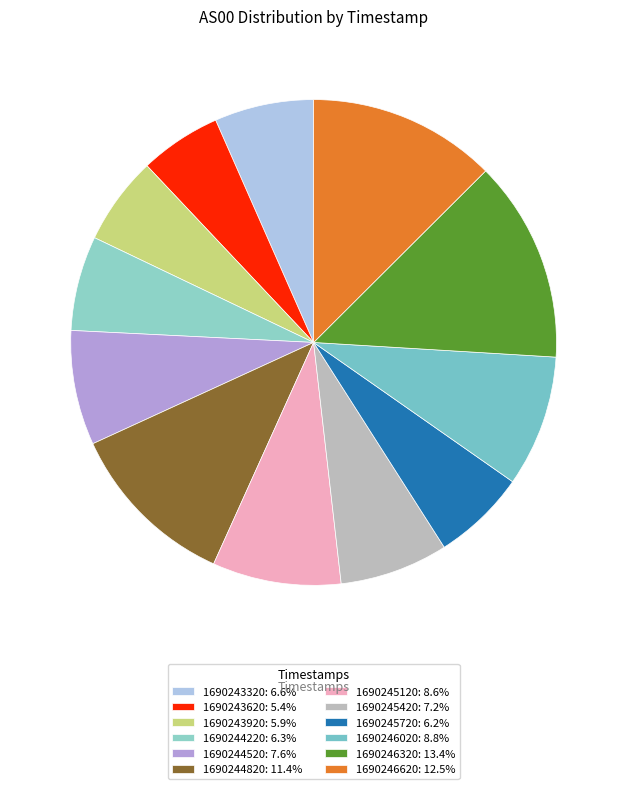

Rank the categories by value from highest to lowest.

1690246320, 1690246620, 1690244820, 1690246020, 1690245120, 1690244520, 1690245420, 1690243320, 1690244220, 1690245720, 1690243920, 1690243620